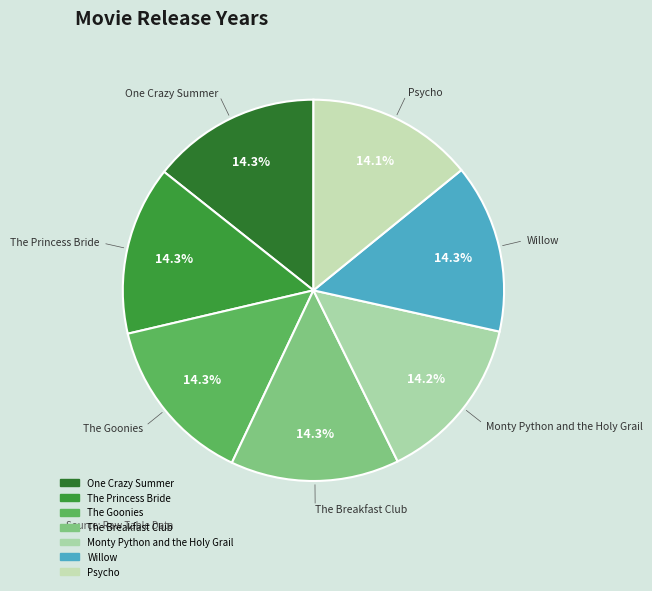

Combined, do One Crazy Summer and Monty Python and the Holy Grail account for over 50%?

No